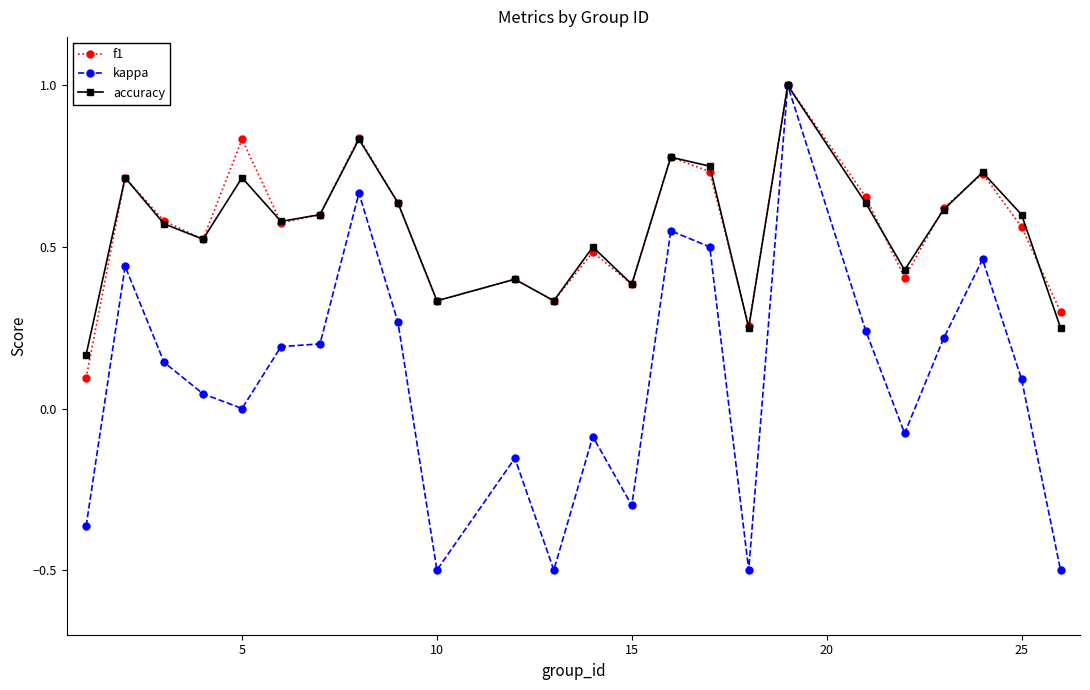

What is the highest value of the accuracy series?

1.0